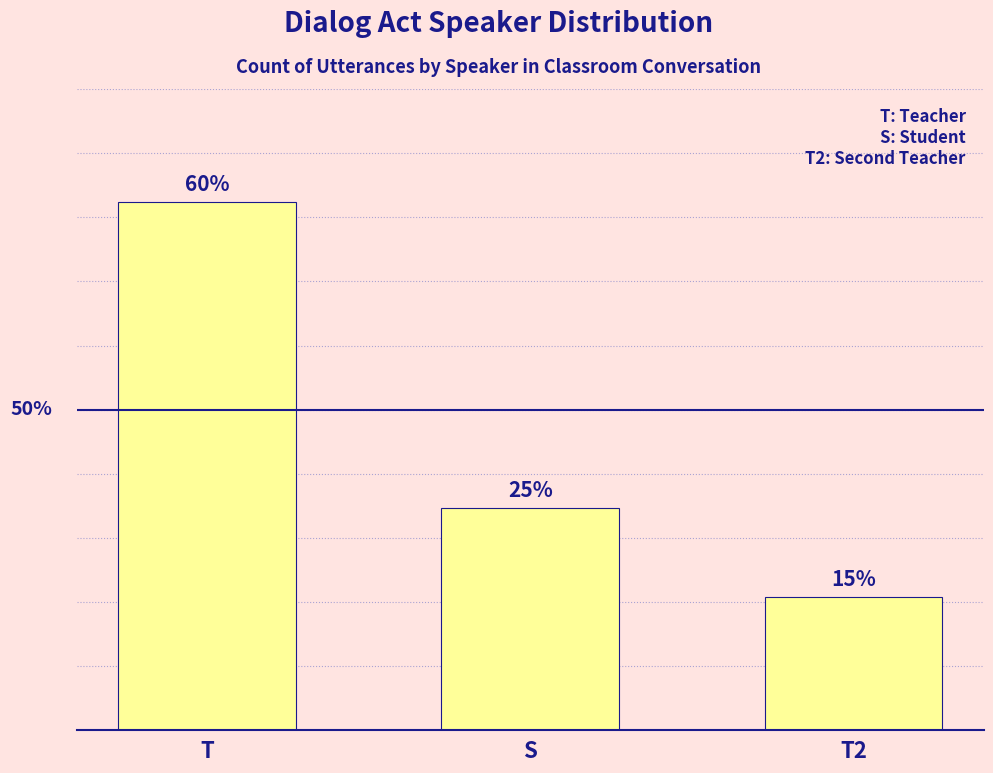

Between S and T2, which is larger?

S